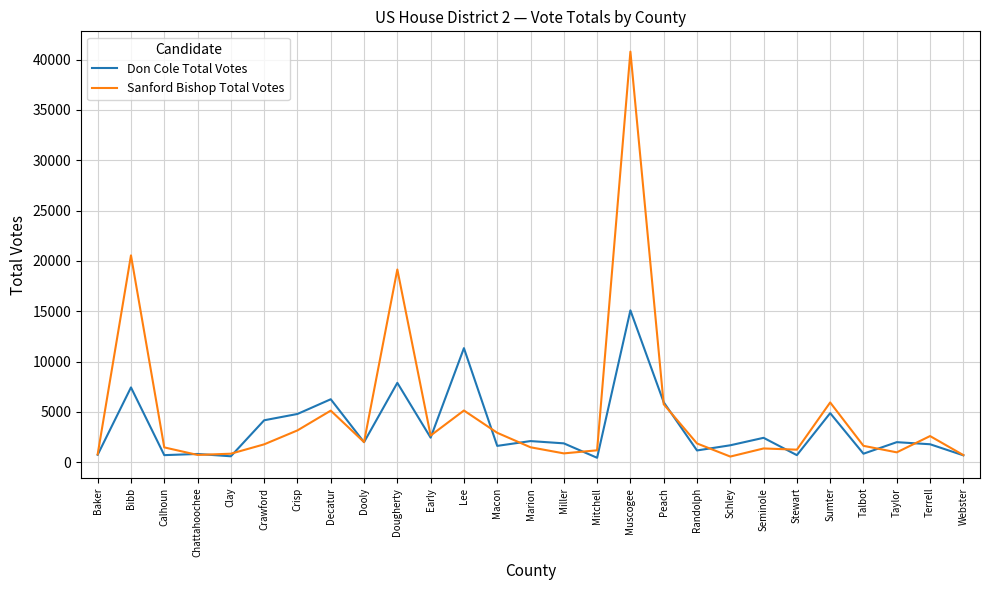

Which series changed the most between Muscogee and Schley?

Sanford Bishop Total Votes